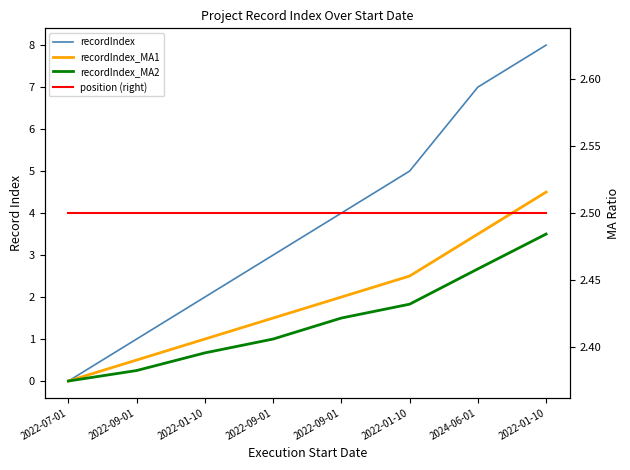

How many lines are shown in the chart?

4